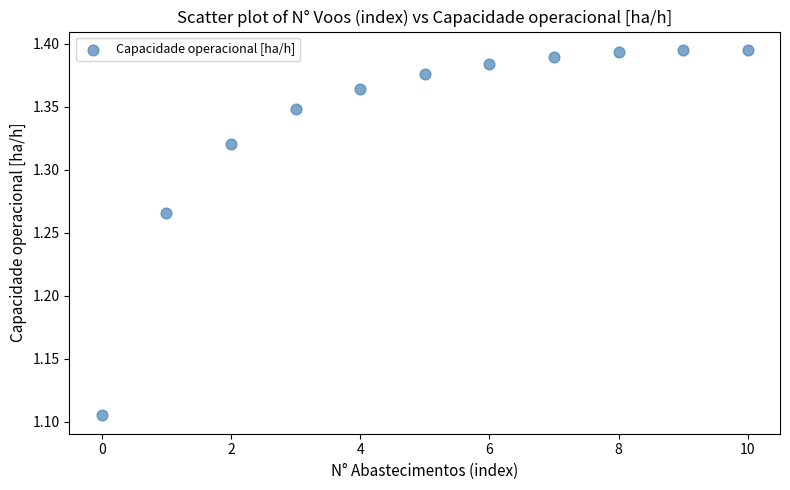

What is the range of Y values (max minus min)?

0.3